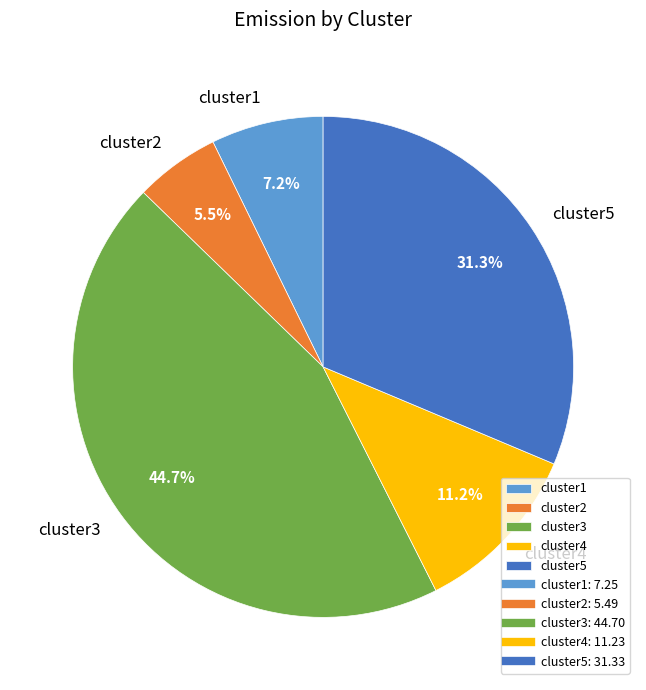

What is the smallest slice in the pie chart?

cluster2